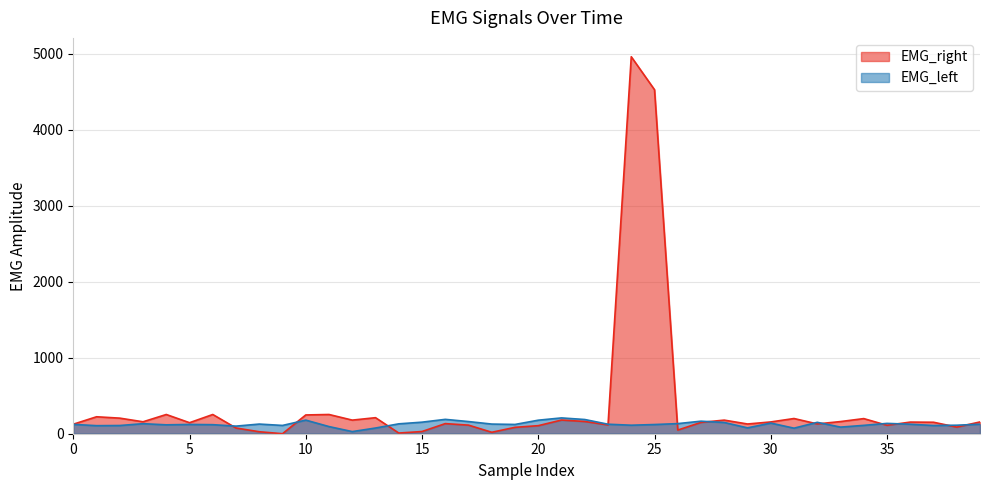

Which series has the largest range (max minus min)?

EMG_right